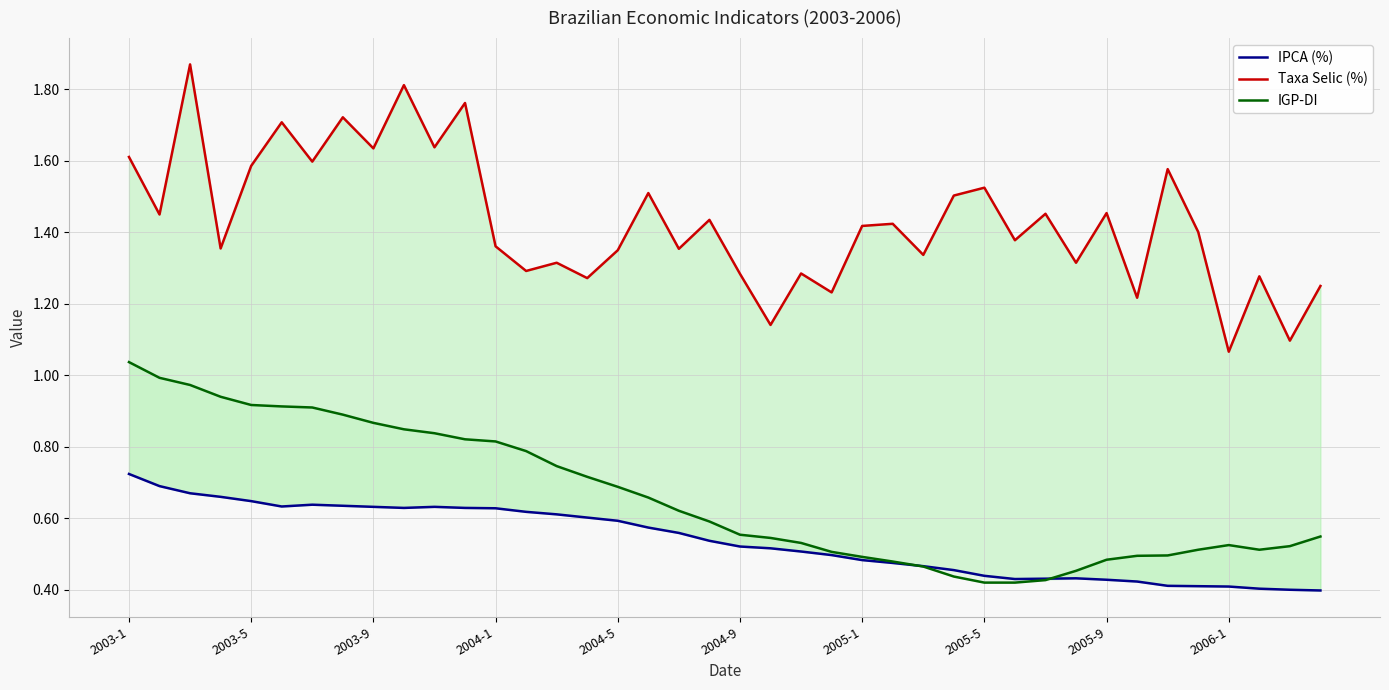

How many lines are shown in the chart?

3